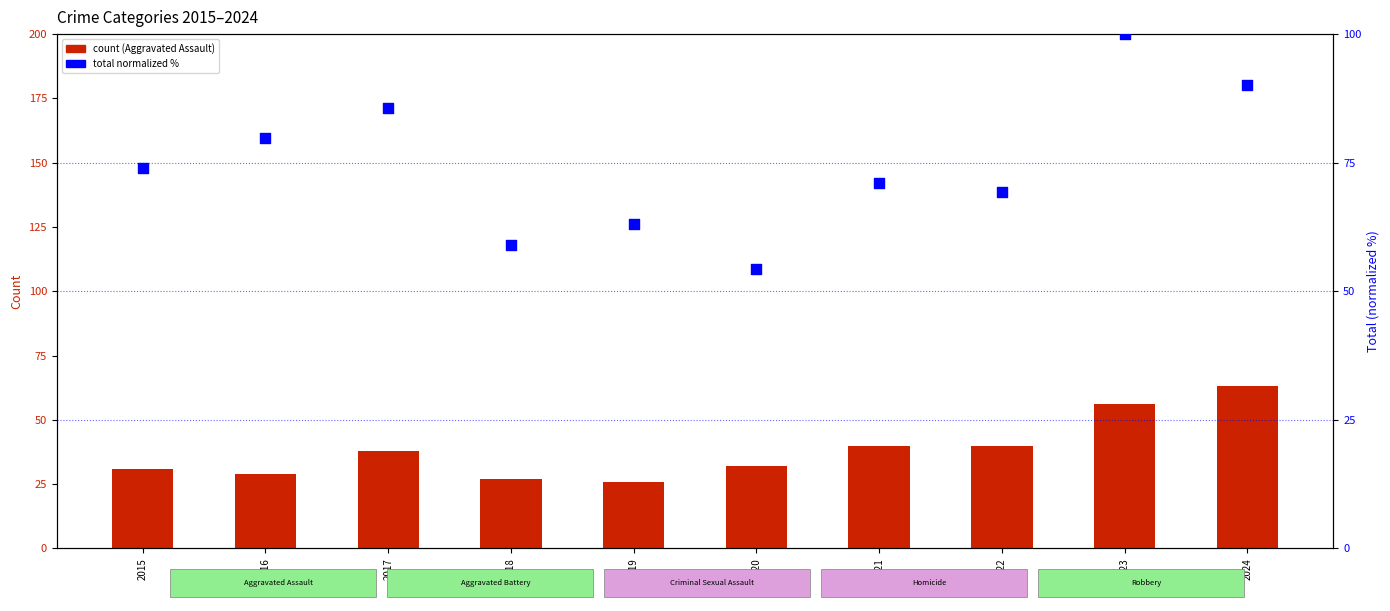

Which series contains the lowest Y value?

Aggravated Assault